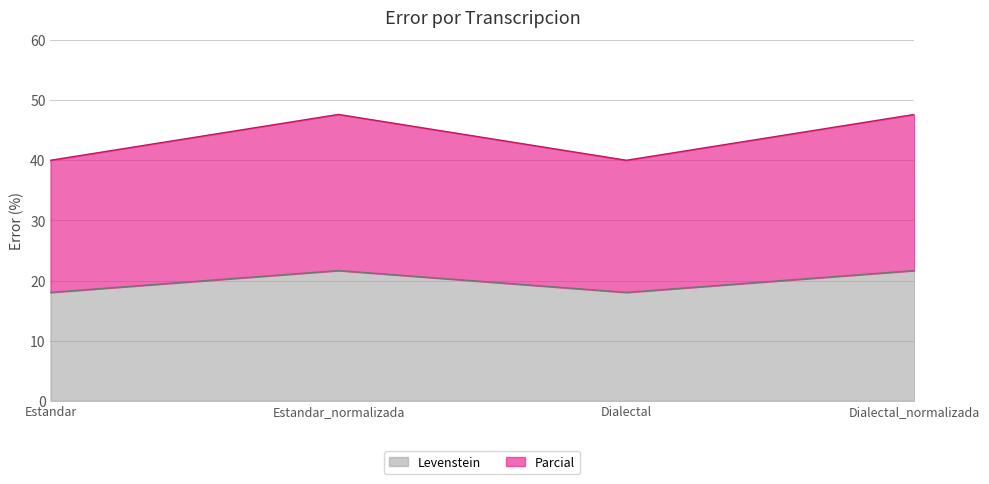

Rank the series at Estandar_normalizada from highest to lowest value.

Parcial, Levenstein